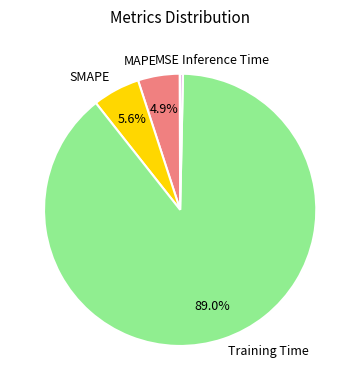

Which slice is the largest?

Training Time